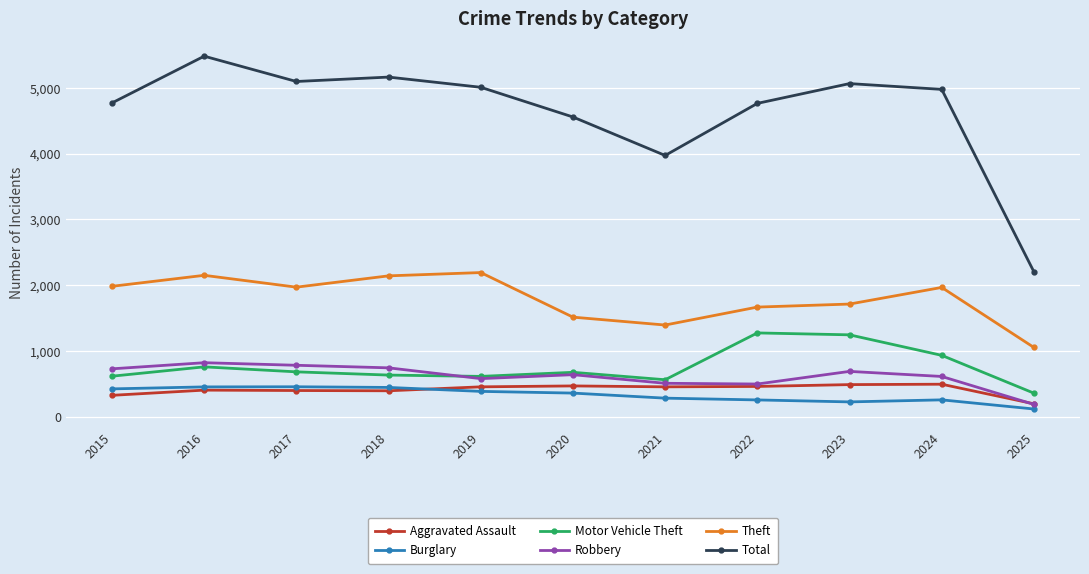

True or false: Motor Vehicle Theft has more than 0 points higher than both neighbors.

True